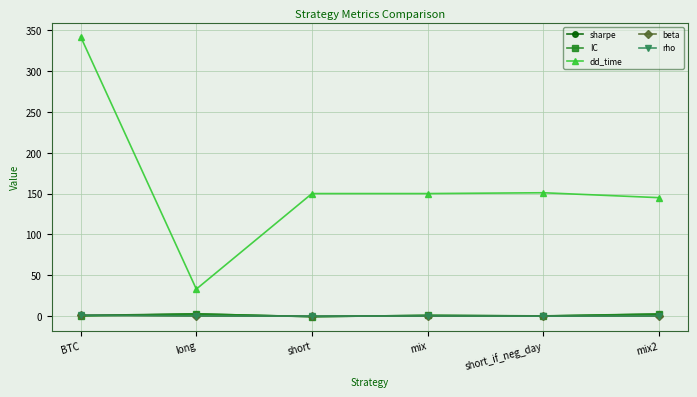

The value of beta at mix is 0.0. True or false?

True